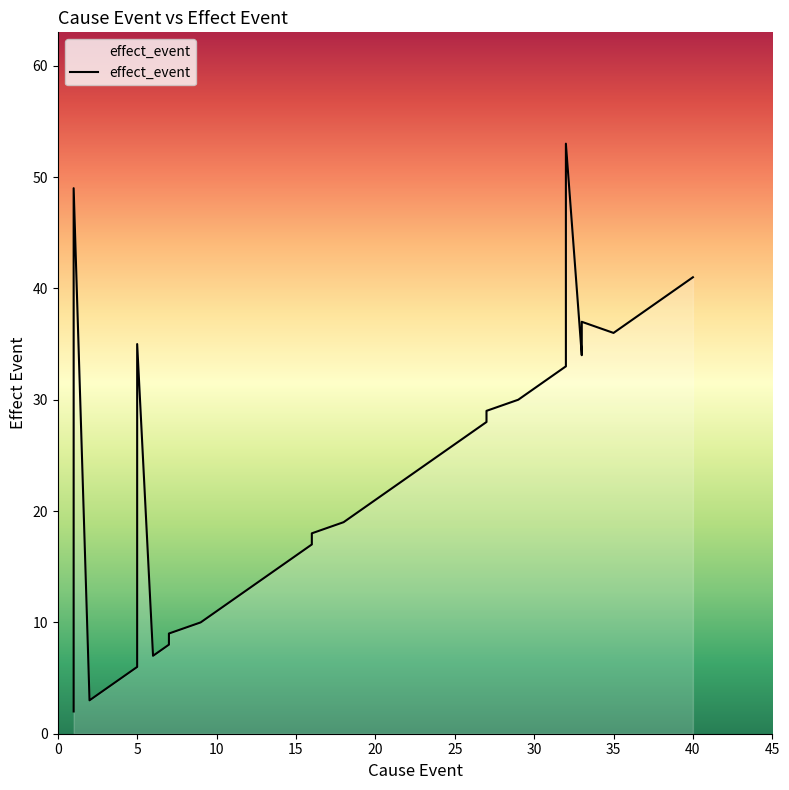

What is the label of the 14th point from the left?

13